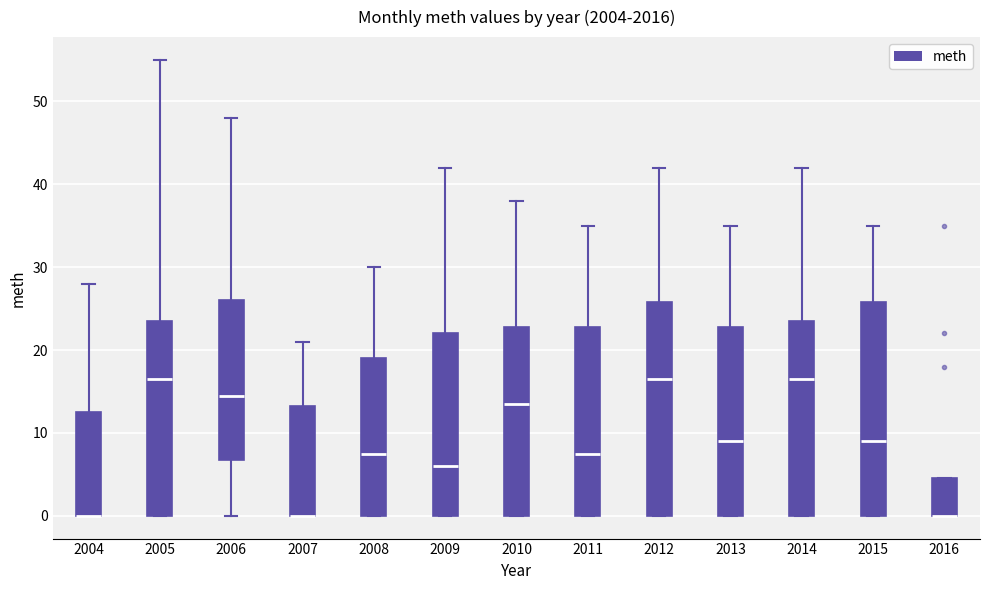

Where is the lower edge of the box at x = 2016 on the y-axis? The values are not printed on the chart, so give them approximately, as read against the axis.

0